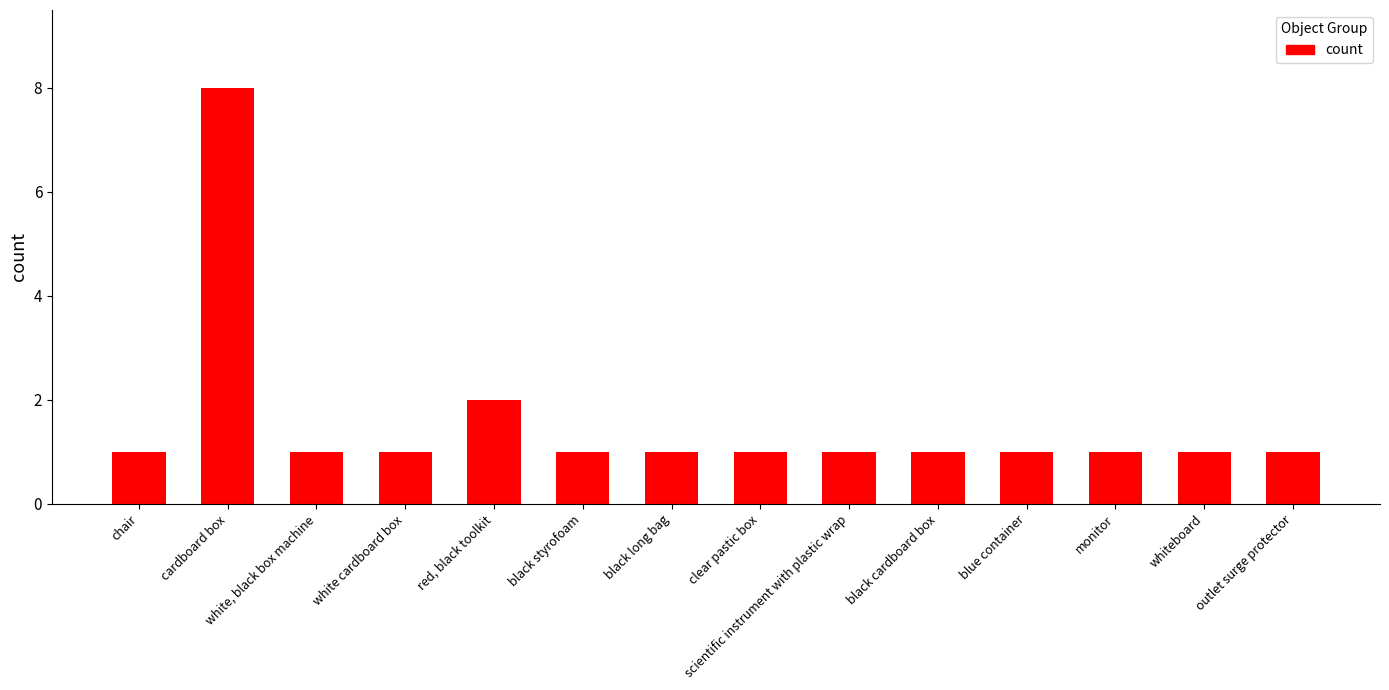

Where is the data nearest to the value 4?

red, black toolkit